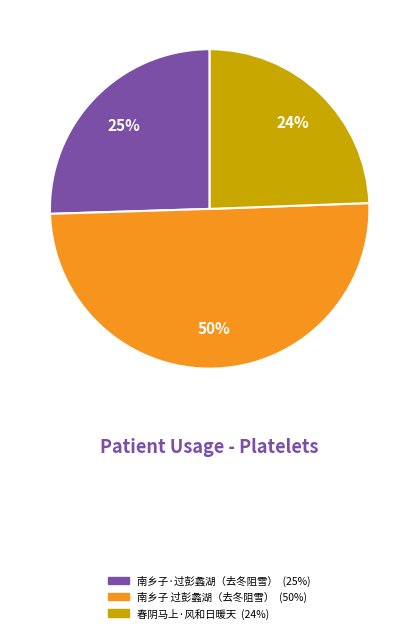

To the nearest percent, what is the difference between the largest and smallest slice percentages?

26%